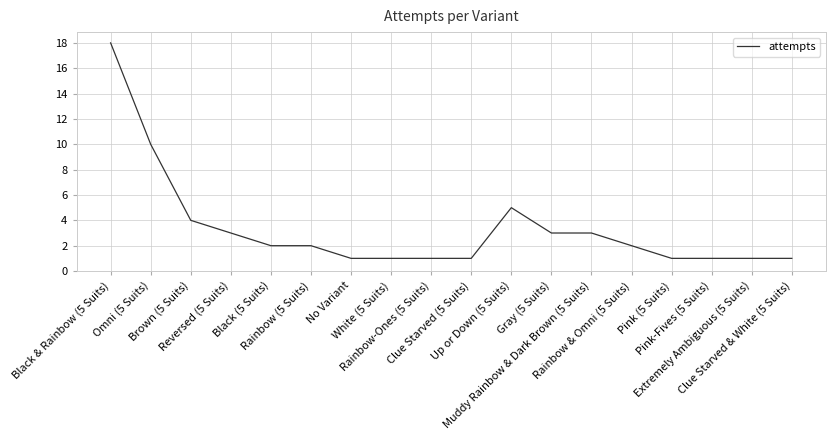

What is the maximum value shown in the chart?

18